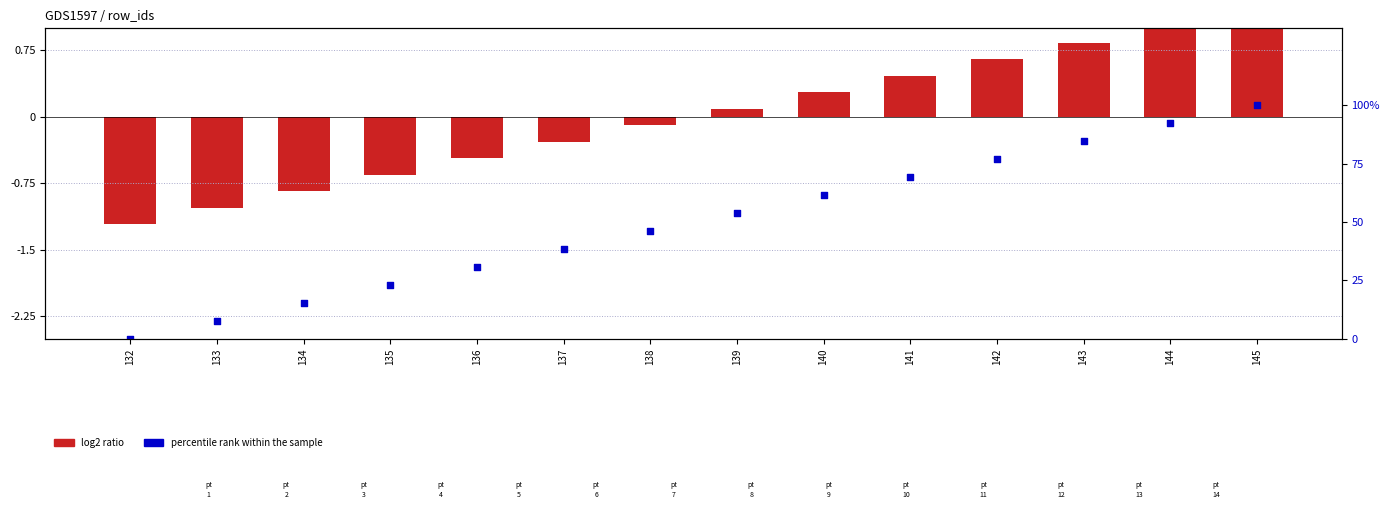

Which series contains the highest Y value?

percentile rank within the sample